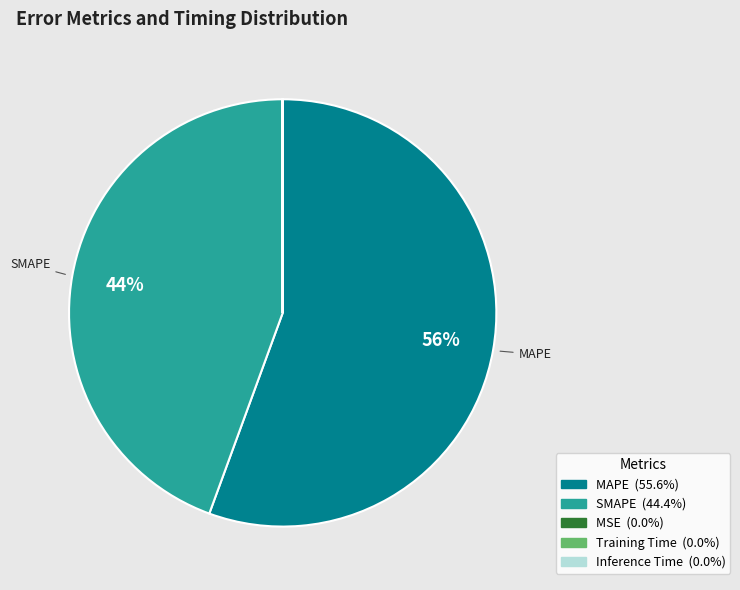

Is it true that MAPE is 56% of the pie?

True